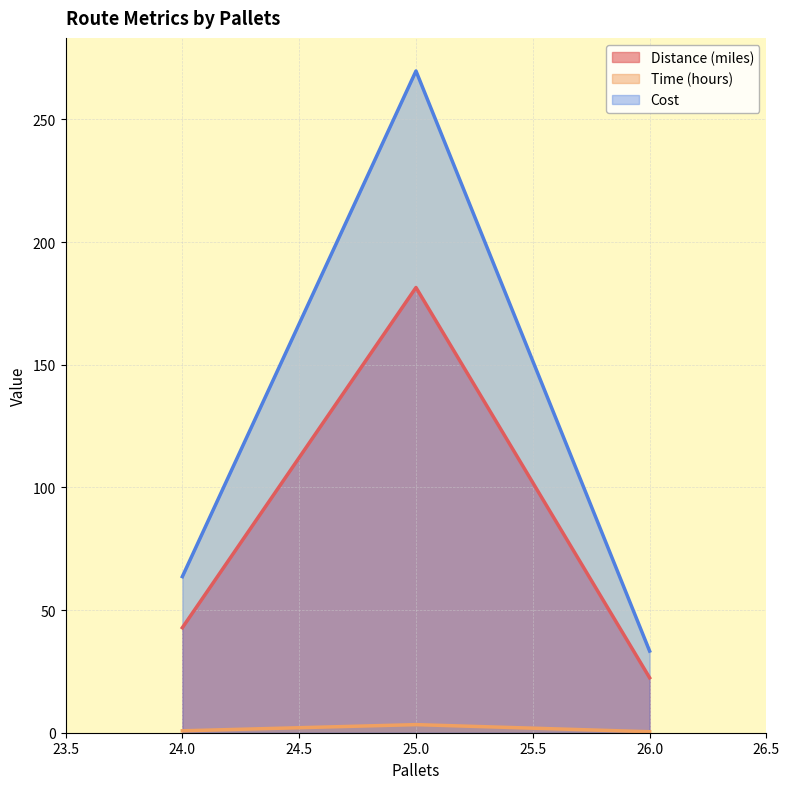

At which category does the chart reach its peak across all series?

25.0